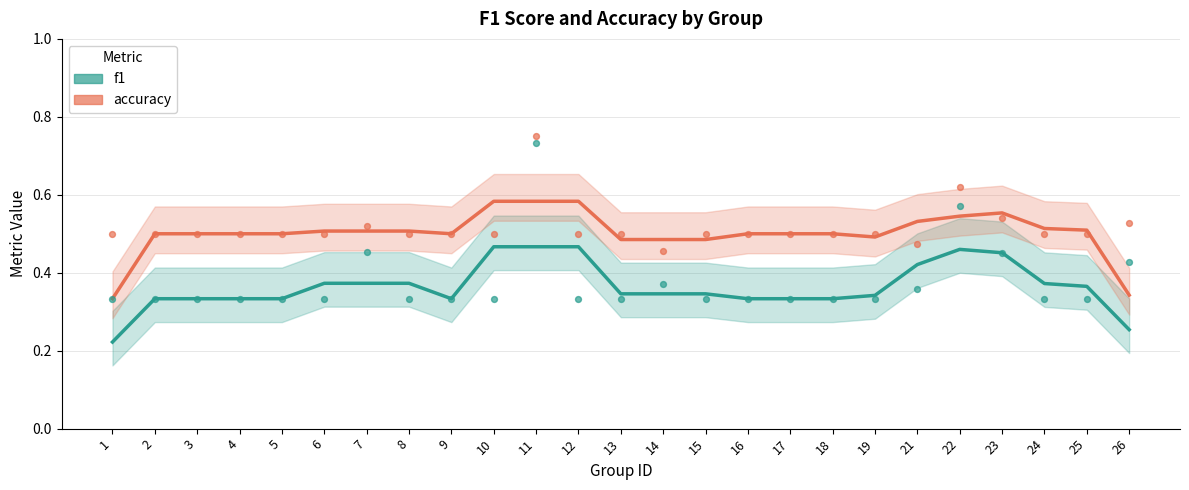

Which series reaches the minimum Y coordinate?

f1